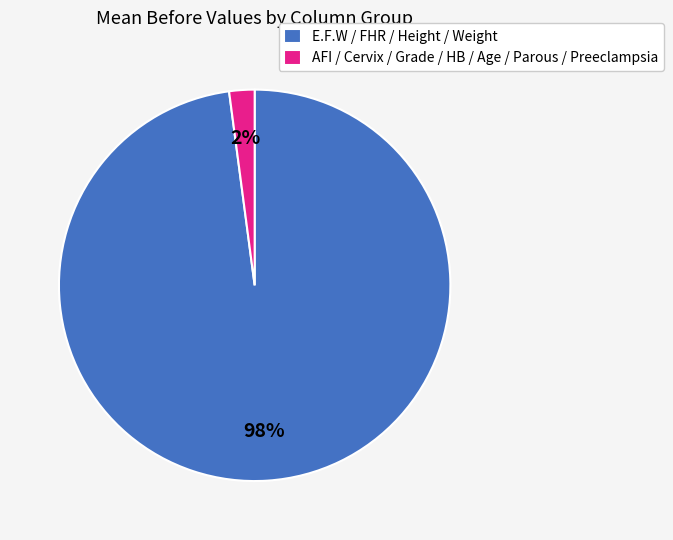

What is the largest slice in the pie chart?

E.F.W / FHR / Height / Weight